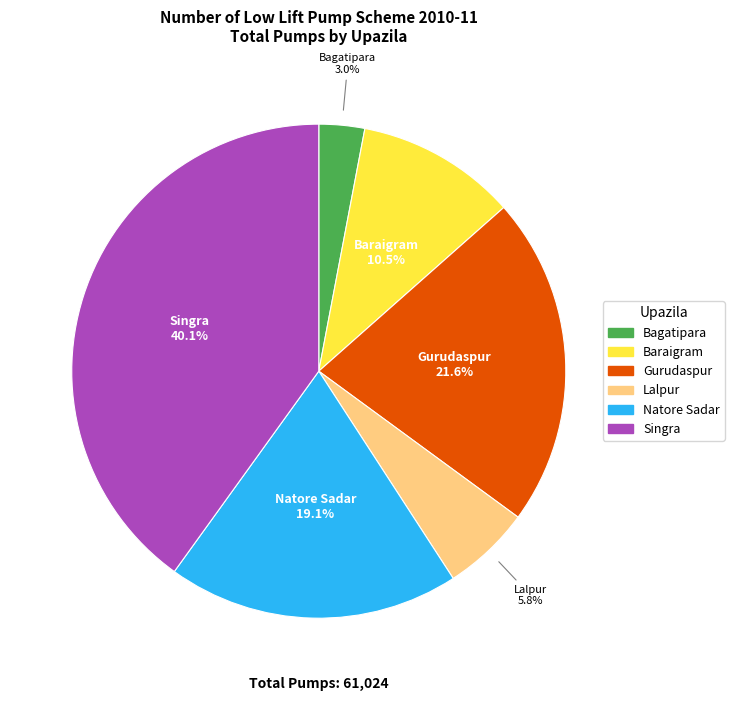

To the nearest percent, what is the difference between the Baraigram and Lalpur slice percentages?

5%